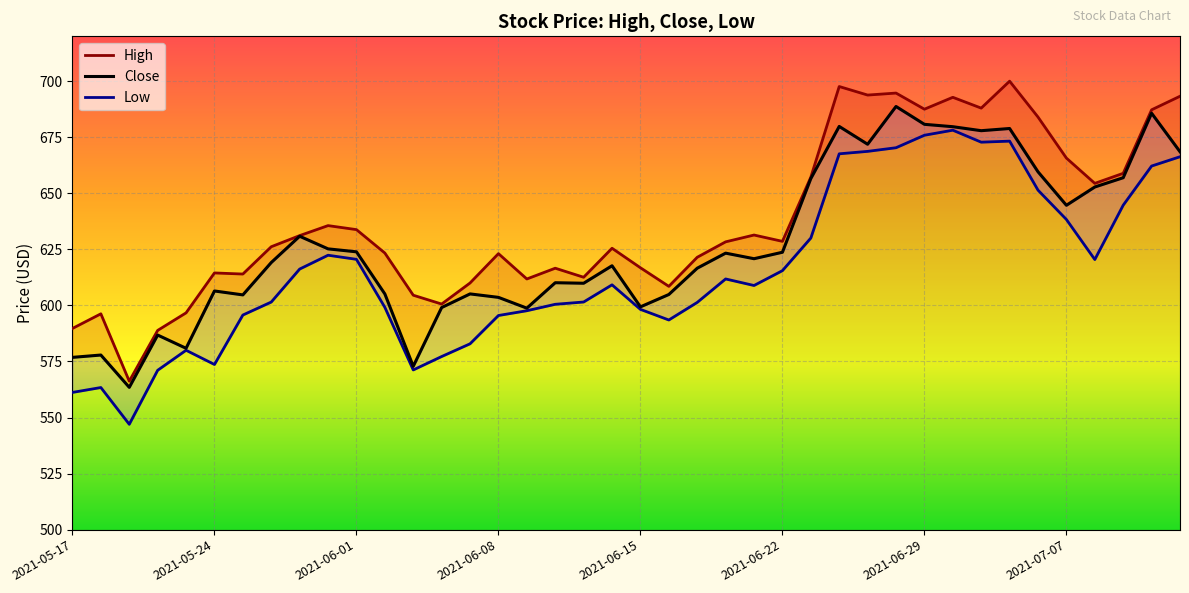

Which series has the widest spread of values?

High